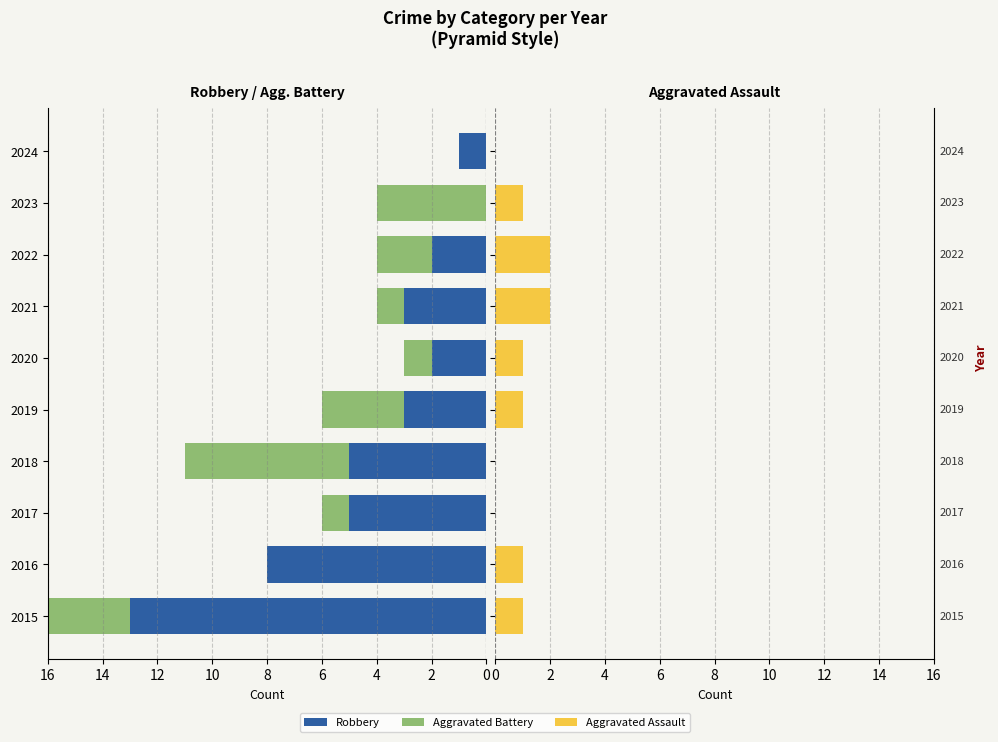

How many bars are there in each group?

3